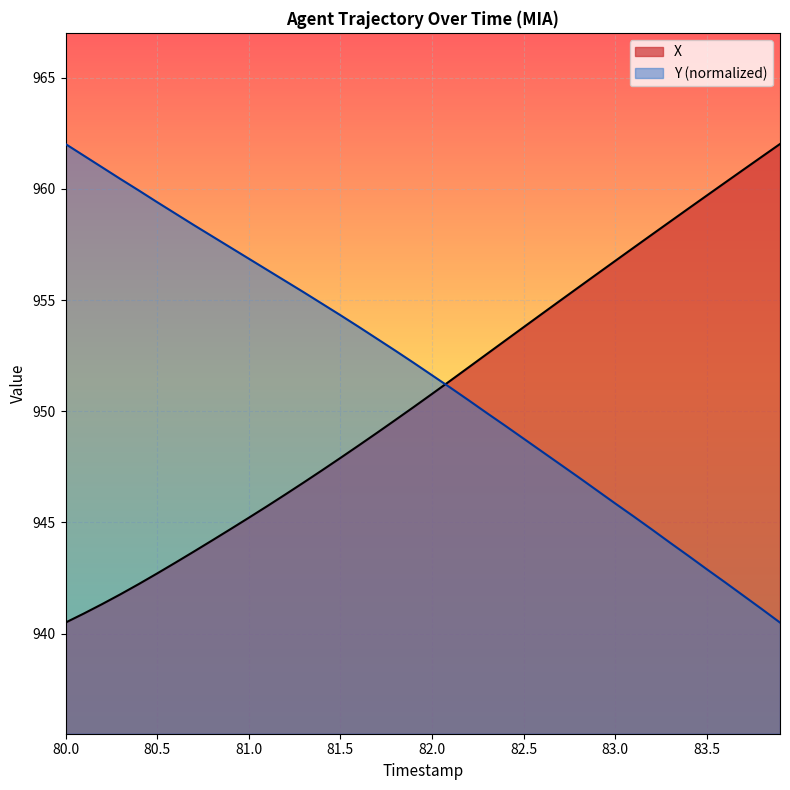

What is the lowest value of the Y series?

940.5